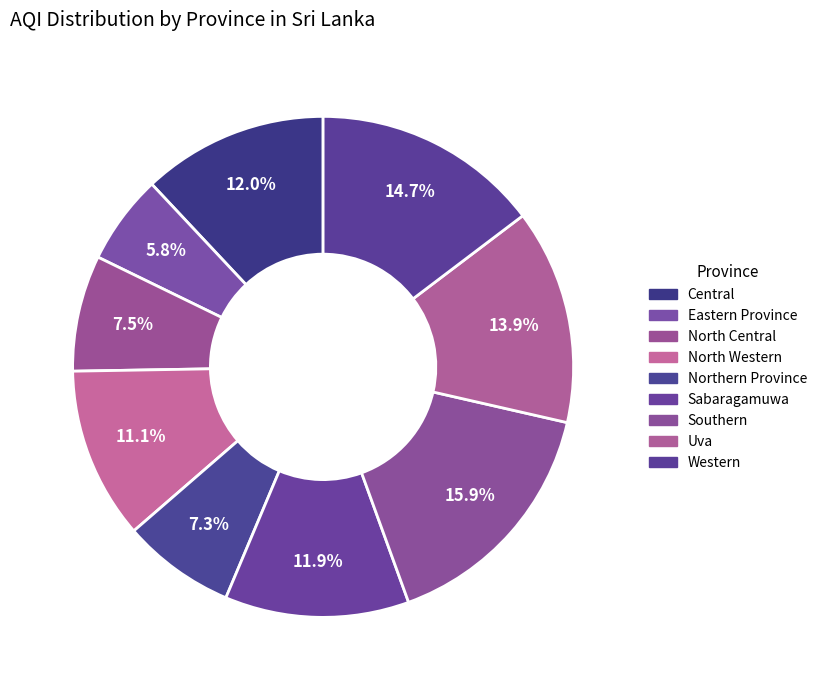

How many slices are in this pie chart?

9